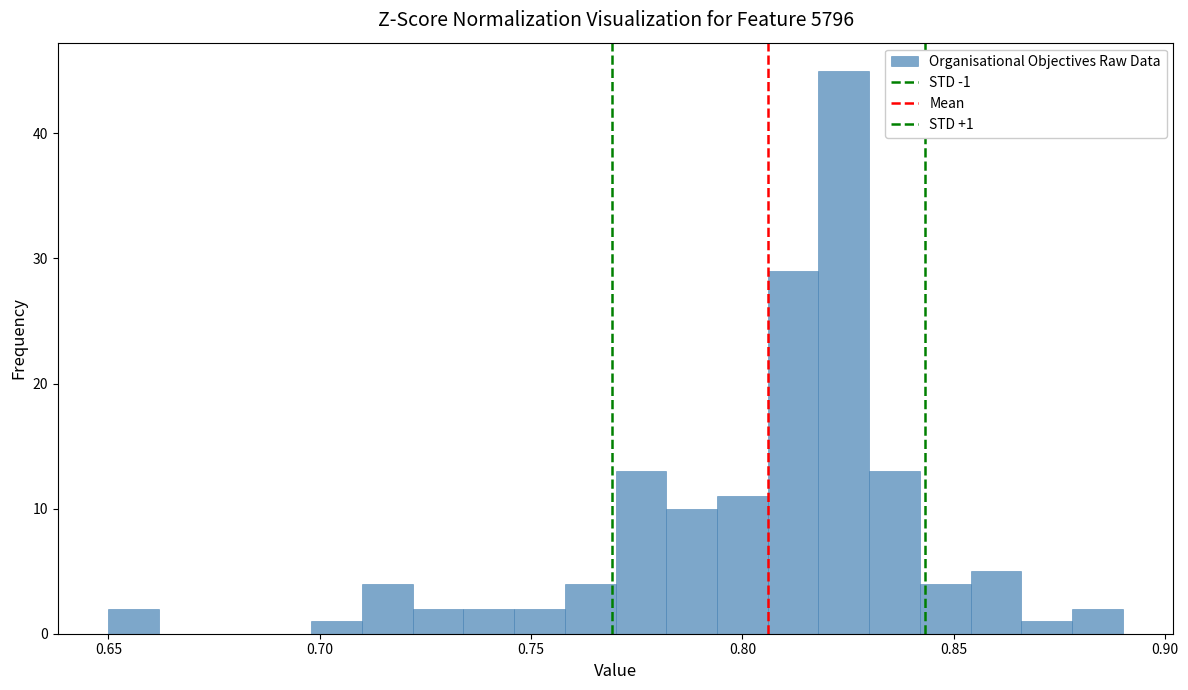

Read against the x-axis, roughly where is the centre of the tallest bar?

0.825